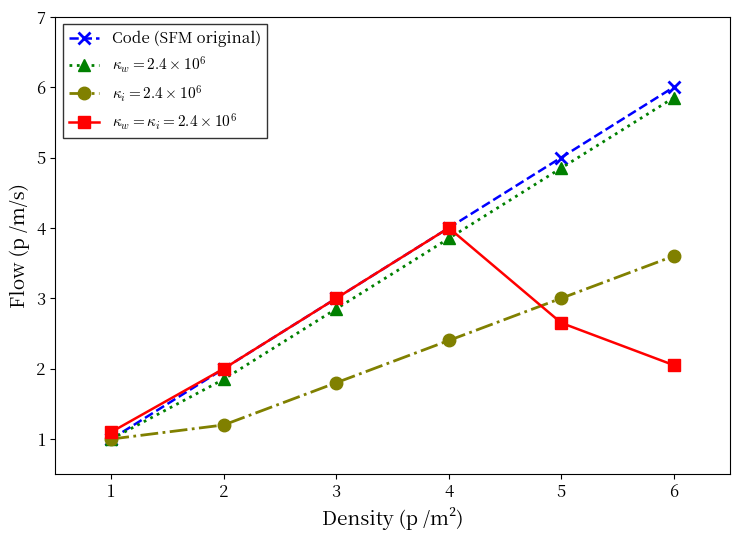

What is the minimum value shown in the chart?

1.0